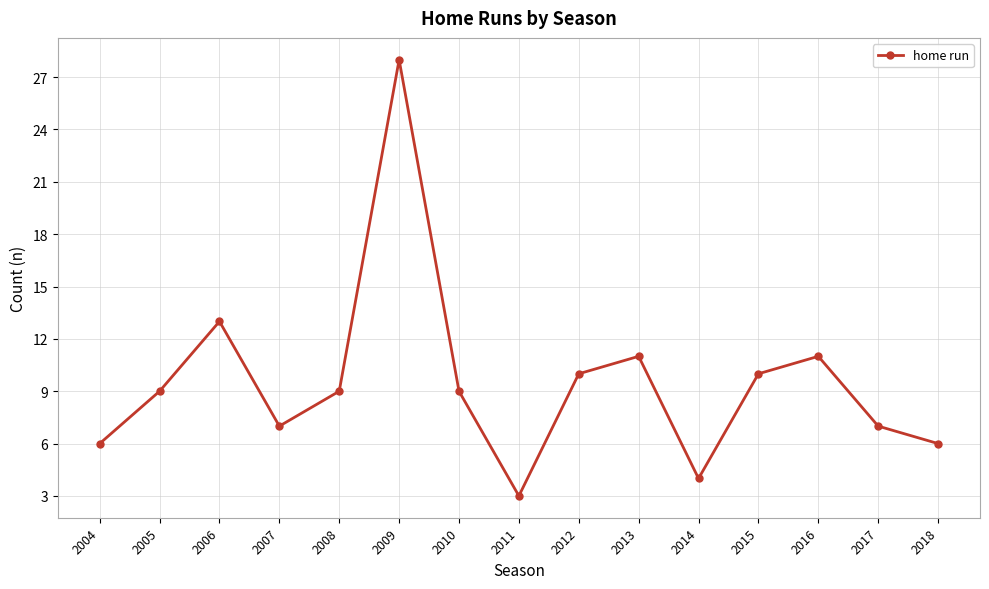

True or false: the data has more than 2 interior local peaks.

True